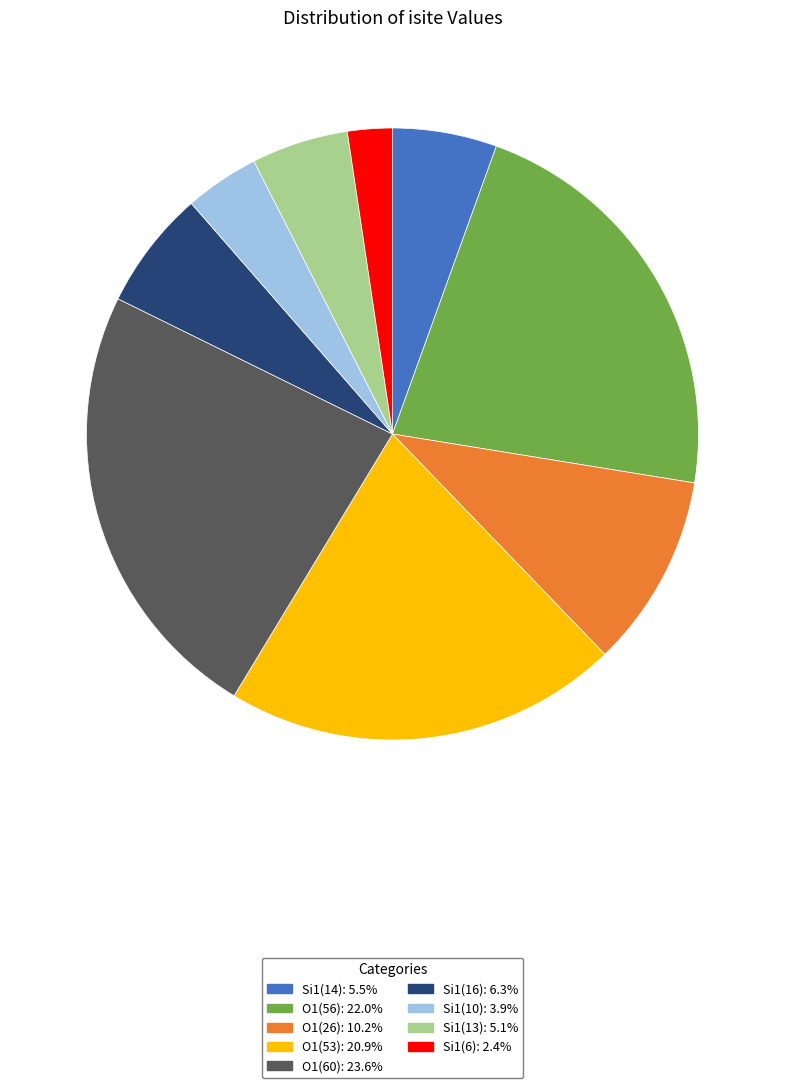

Is there any slice that represents more than half of the pie?

No